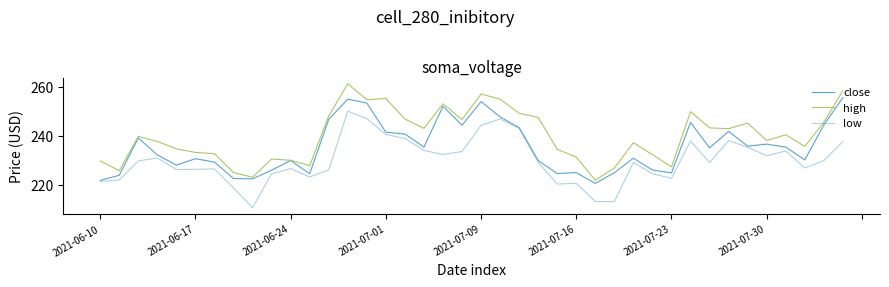

Does the chart have visible grid lines?

No